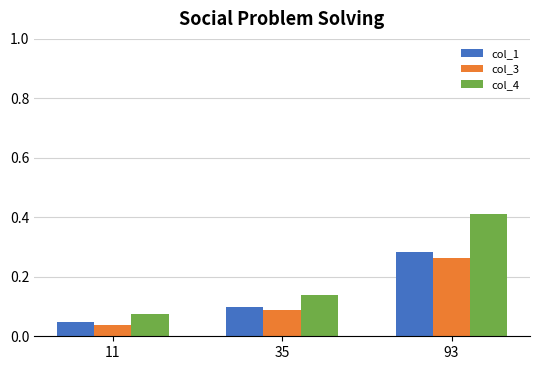

At which label does col_1 reach its minimum?

11